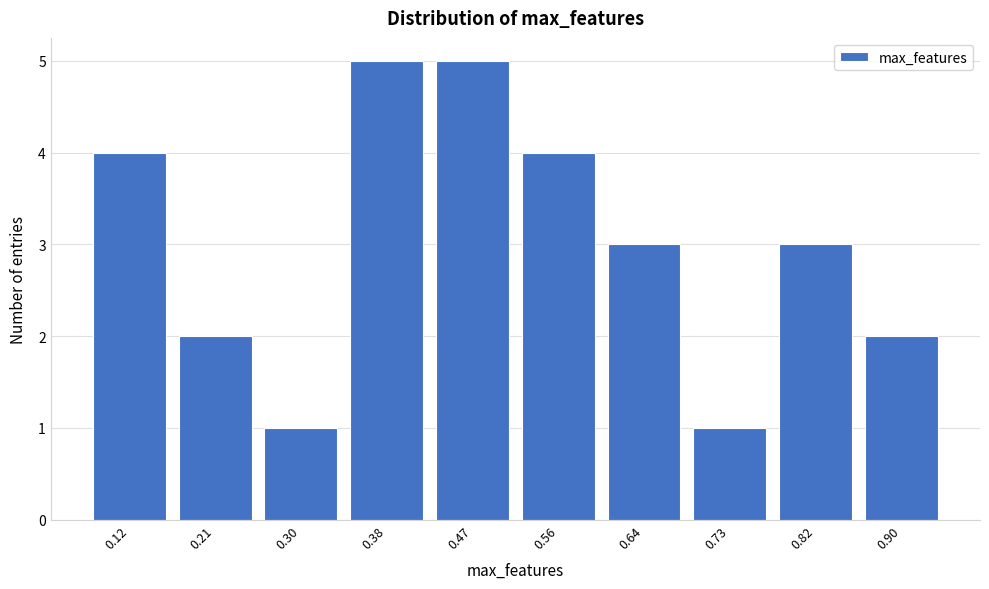

Reading left to right, what are all the values shown in this chart?

4	2	1	5	5	4	3	1	3	2